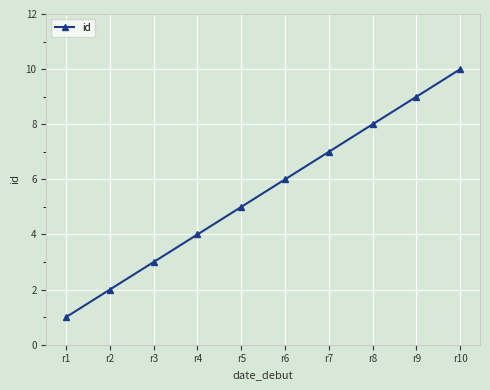

Rank the categories by value from lowest to highest.

r1, r2, r3, r4, r5, r6, r7, r8, r9, r10